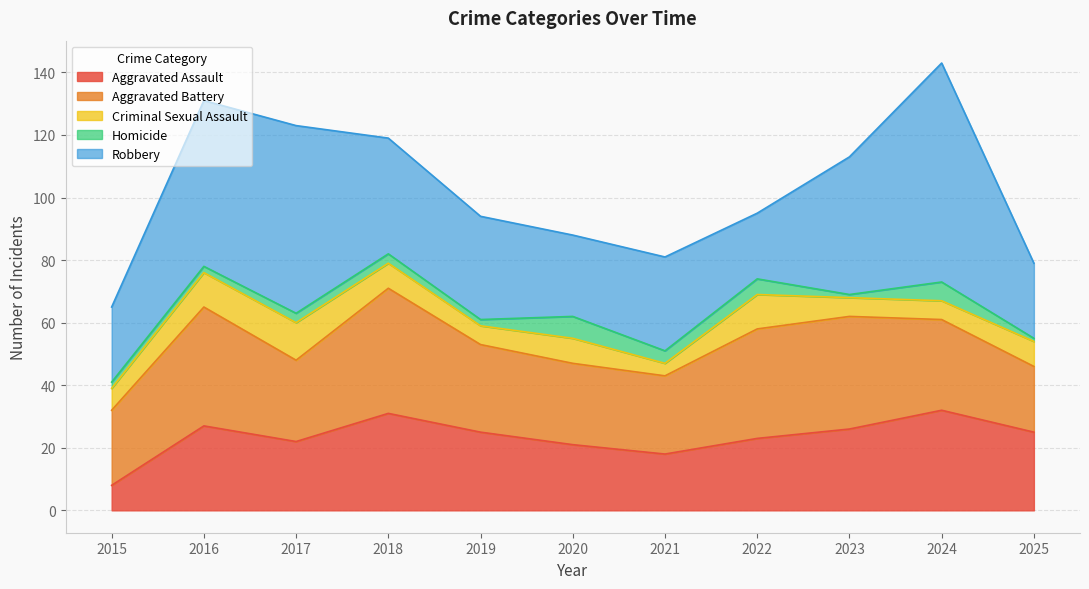

List the labels in order of Homicide value, largest first.

2020, 2024, 2022, 2021, 2017, 2018, 2015, 2016, 2019, 2023, 2025